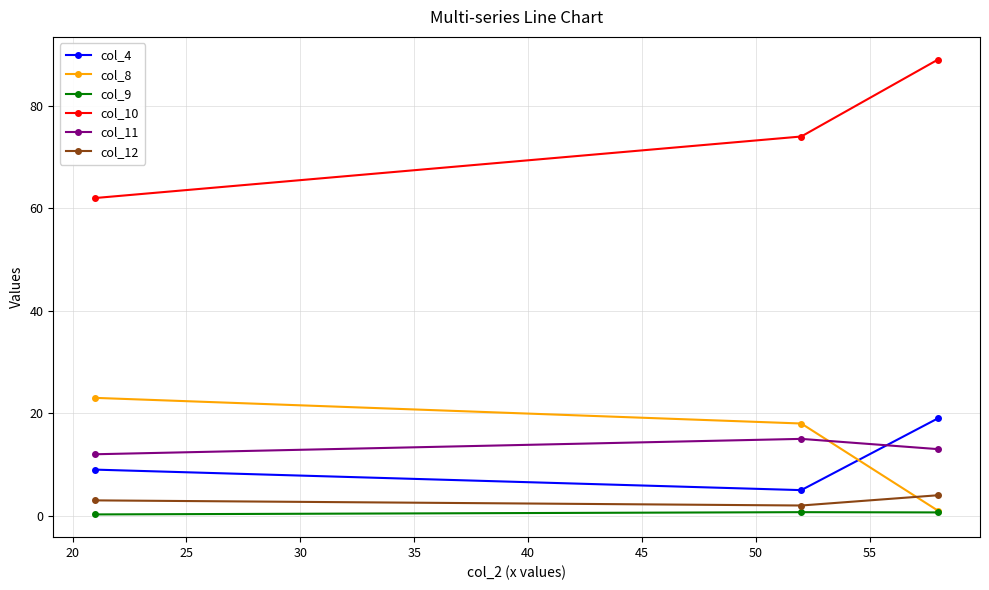

What is the maximum value for col_10?

89.0